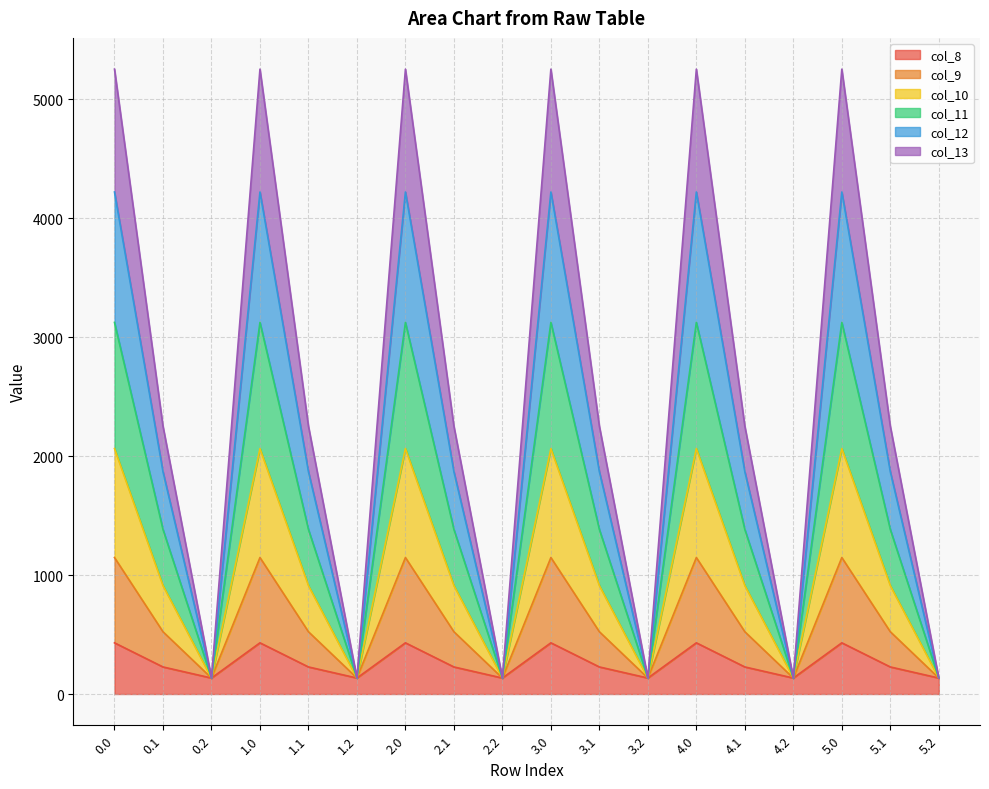

What is the highest value of the col_8 series?

430.3